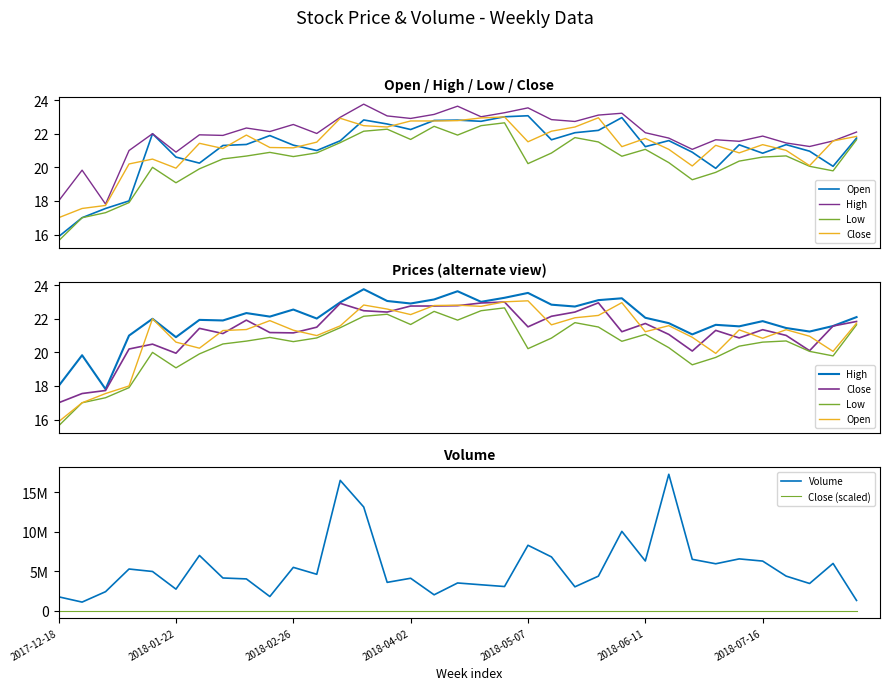

What is the sum of the Volume values at 24 and 11?

14659100.0